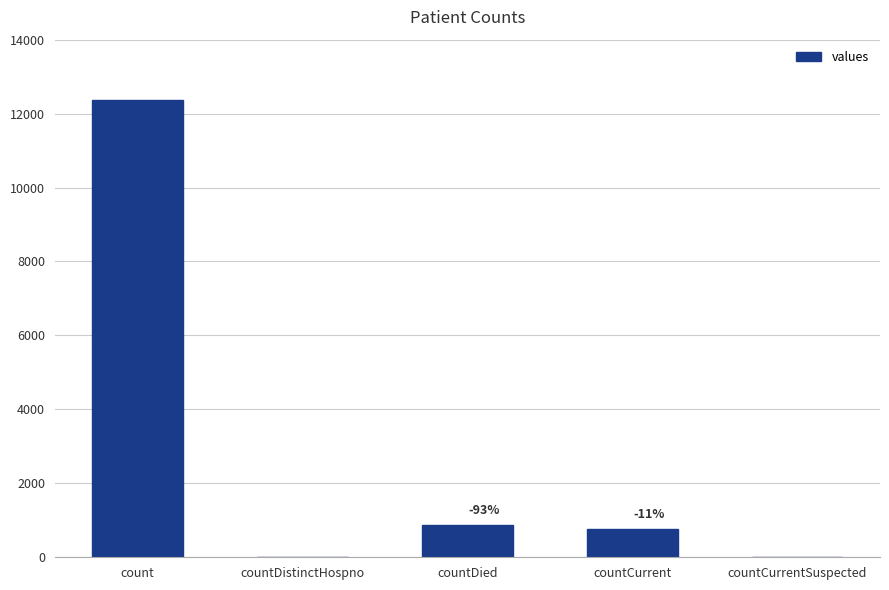

Reading left to right, what are all the values shown in this chart?

12364	0	865	774	0